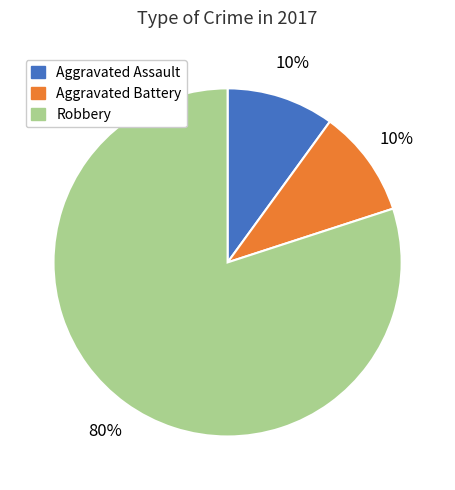

Approximately how many times larger is the value at Robbery compared to Aggravated Battery?

8.0